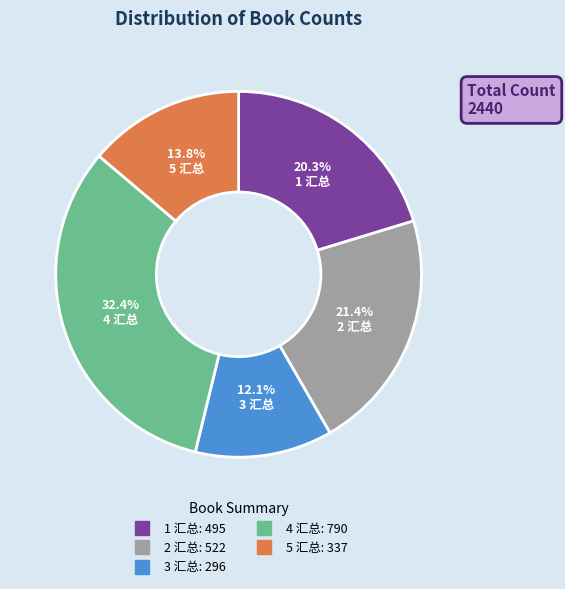

To the nearest percent, what portion does 5 汇总 represent?

14%